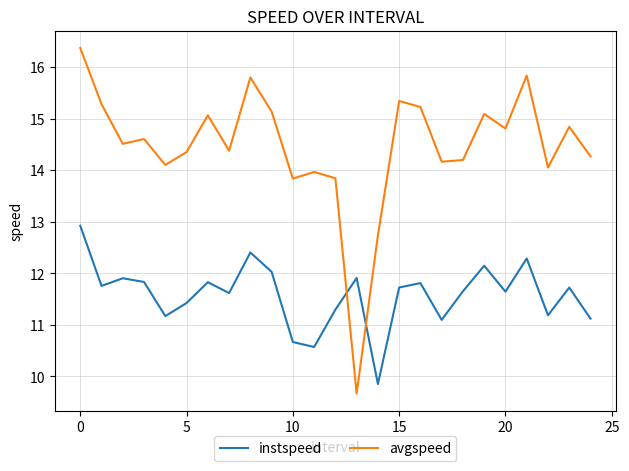

What is the difference between the maximum and minimum values in the avgspeed series?

6.7